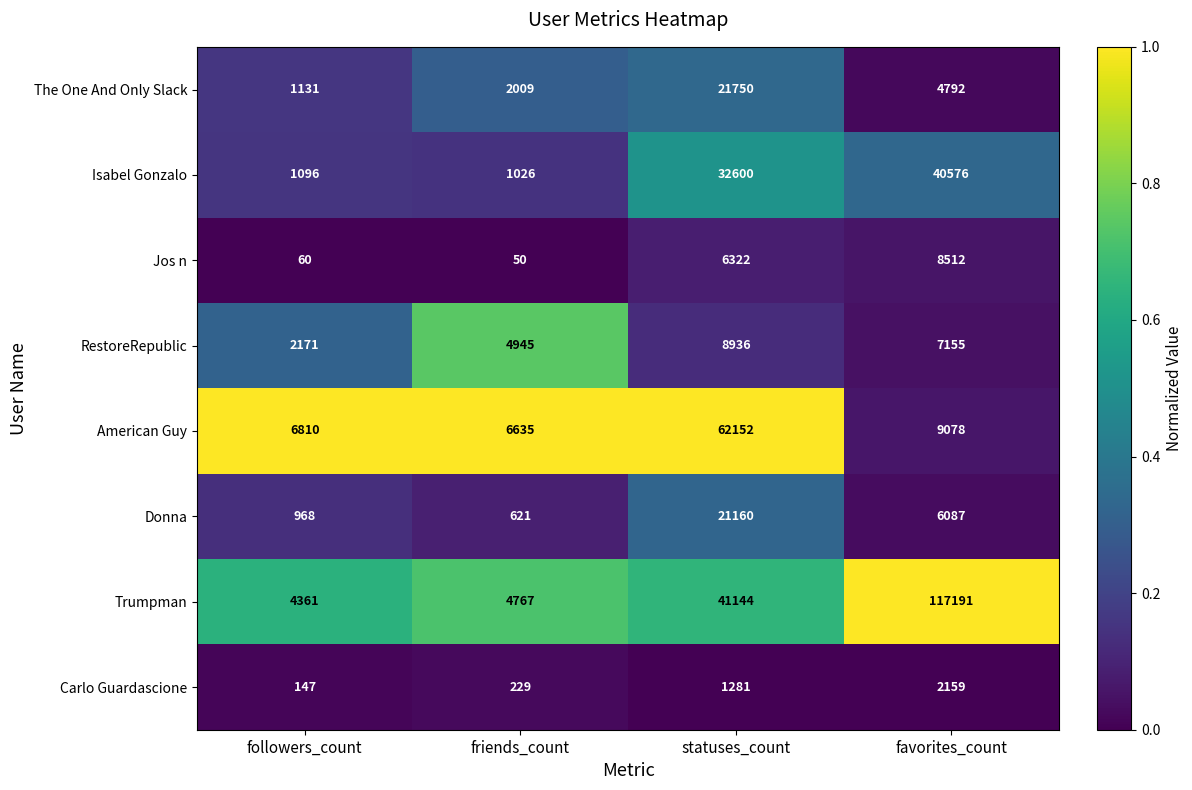

Is the value of Trumpman at statuses_count greater than the value of Carlo Guardascione at friends_count?

Yes